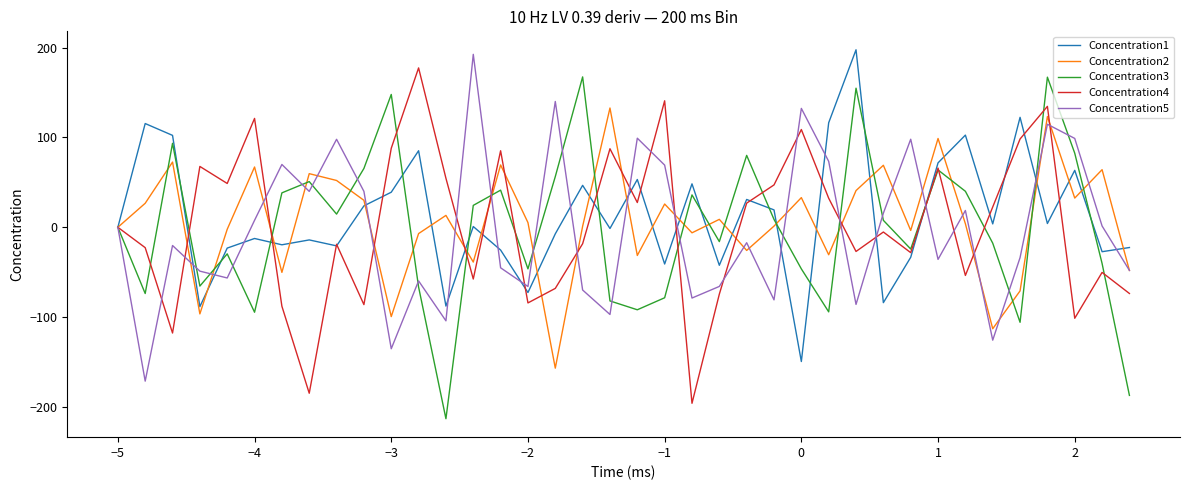

What is the lowest value of the Concentration2 series?

-156.8